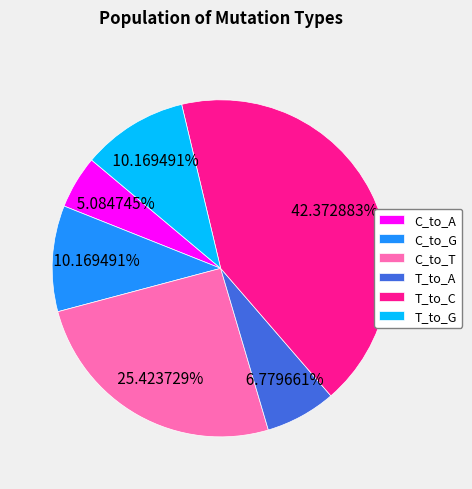

Which slice is the largest?

T_to_C